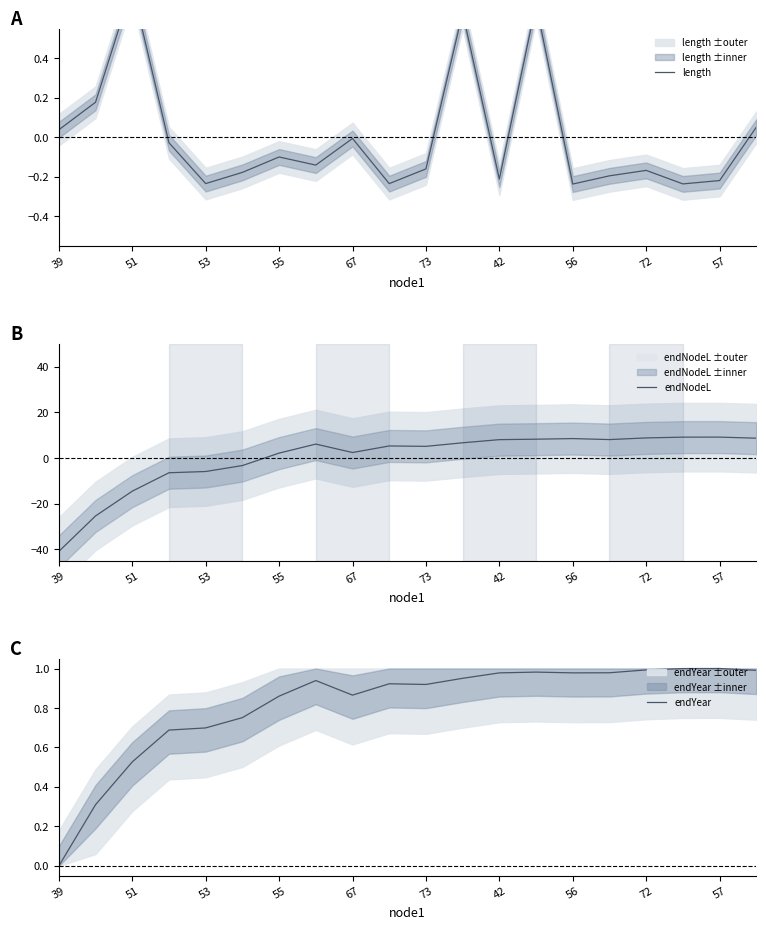

The endNodeL series shows 5.1 at 73. True or false?

True